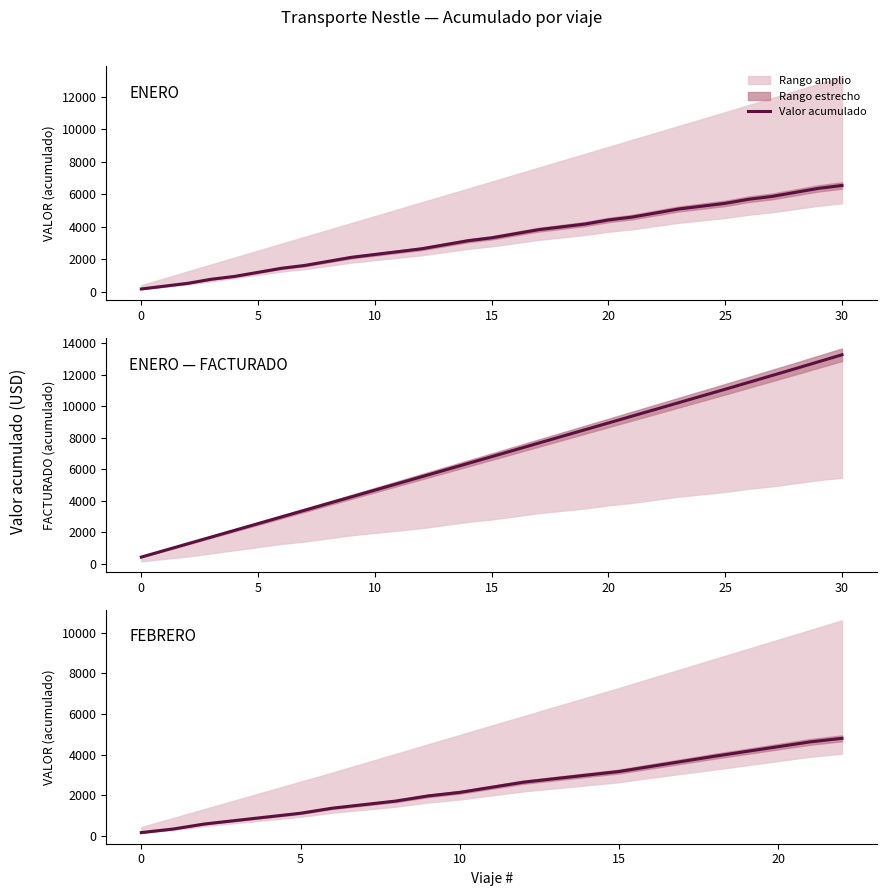

Is it true that the value at 19 is 4160?

True